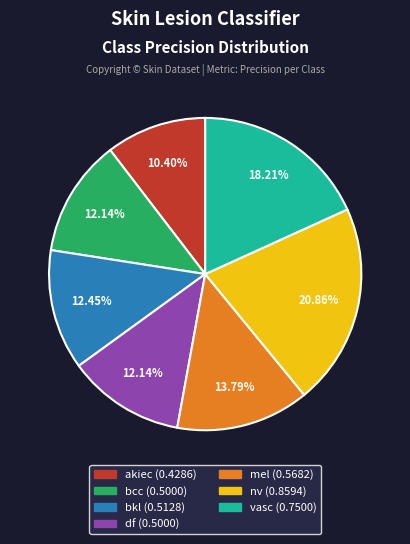

Which slice is the largest?

nv